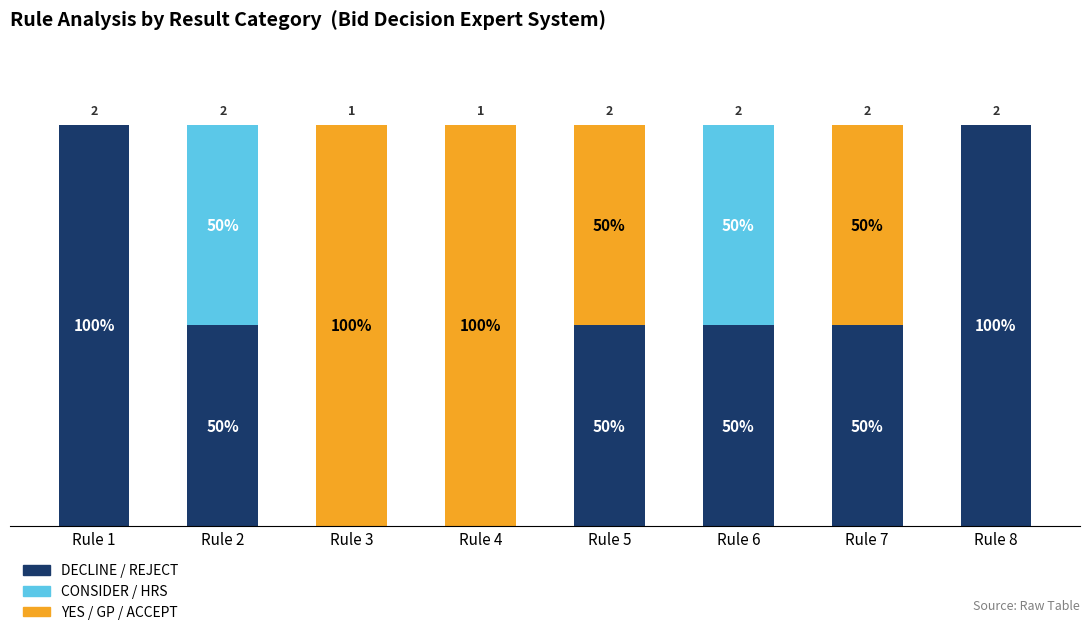

What is the difference between the maximum and minimum values in the YES / GP / ACCEPT series?

100